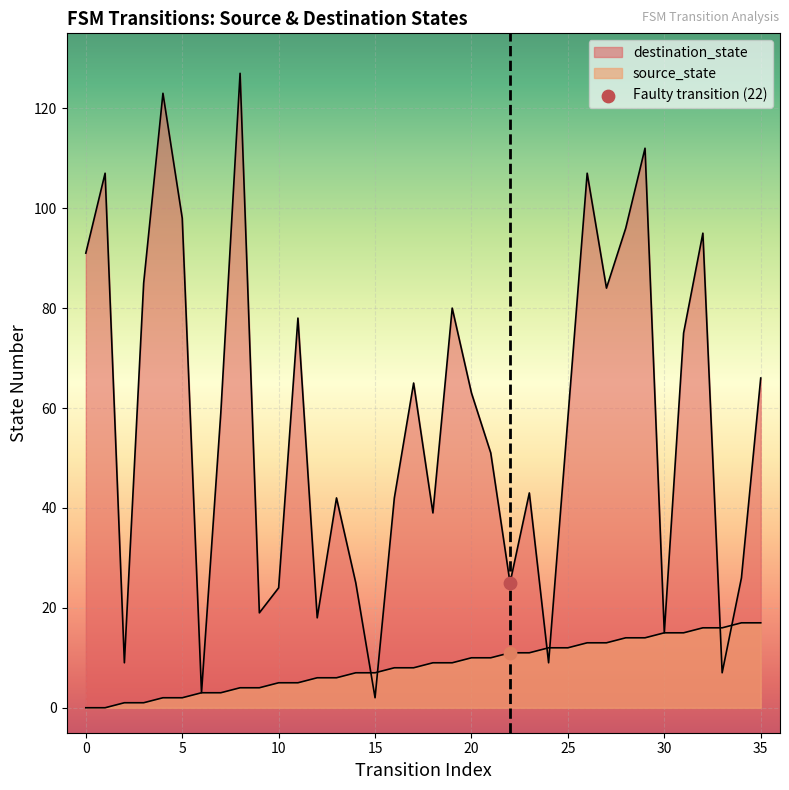

At how many categories does at least one series exceed 7?

34